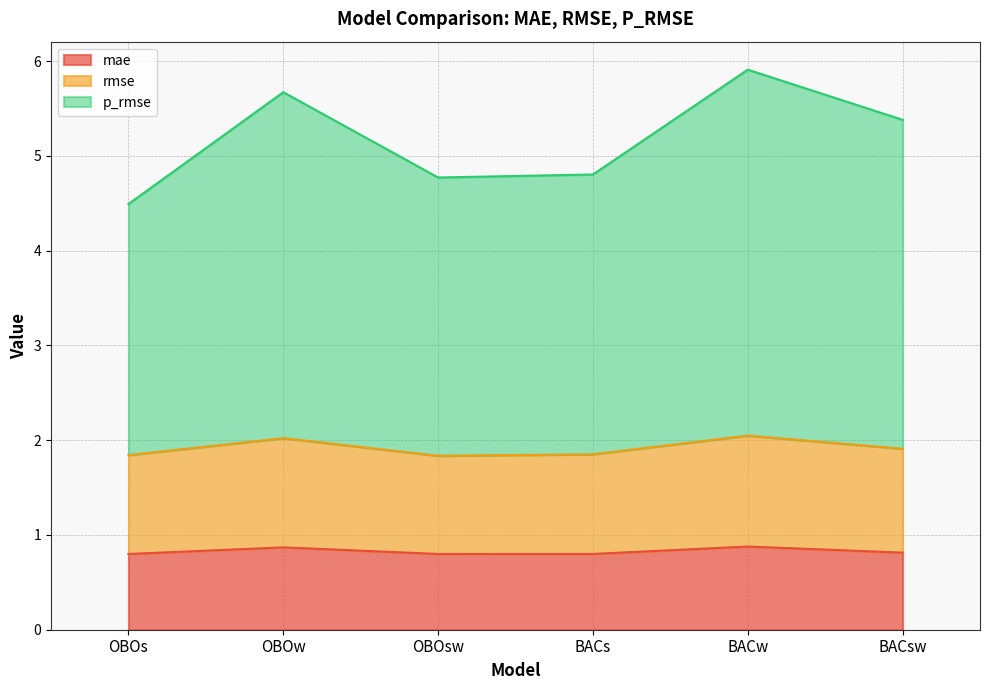

Between OBOsw and BACsw, which series saw the biggest shift?

p_rmse